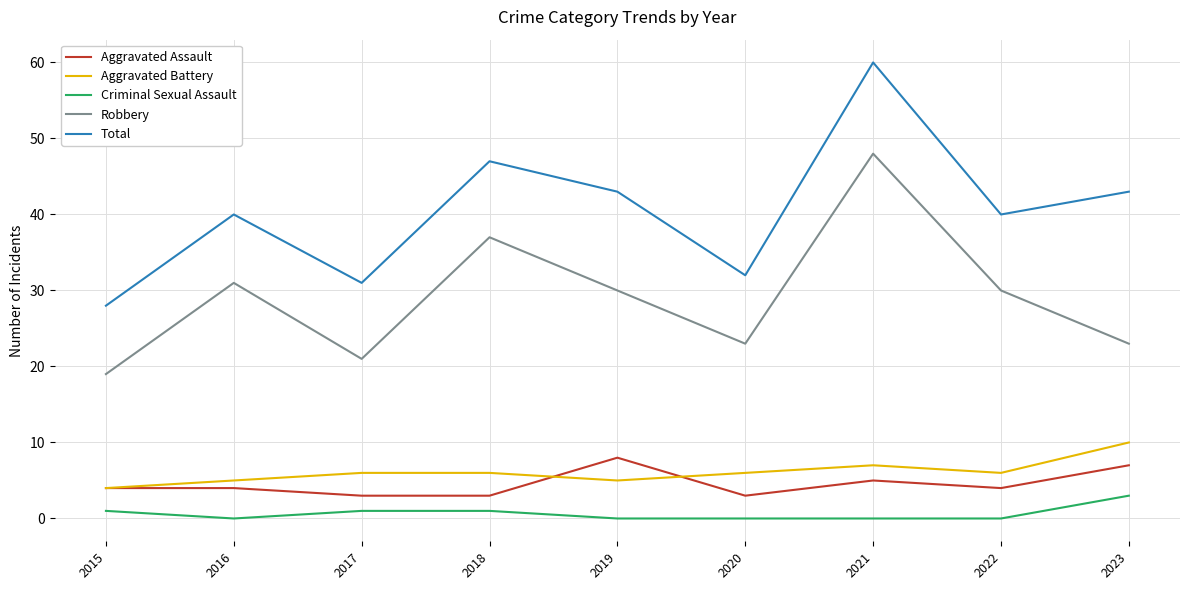

What is the total value across all series at 2023?

86